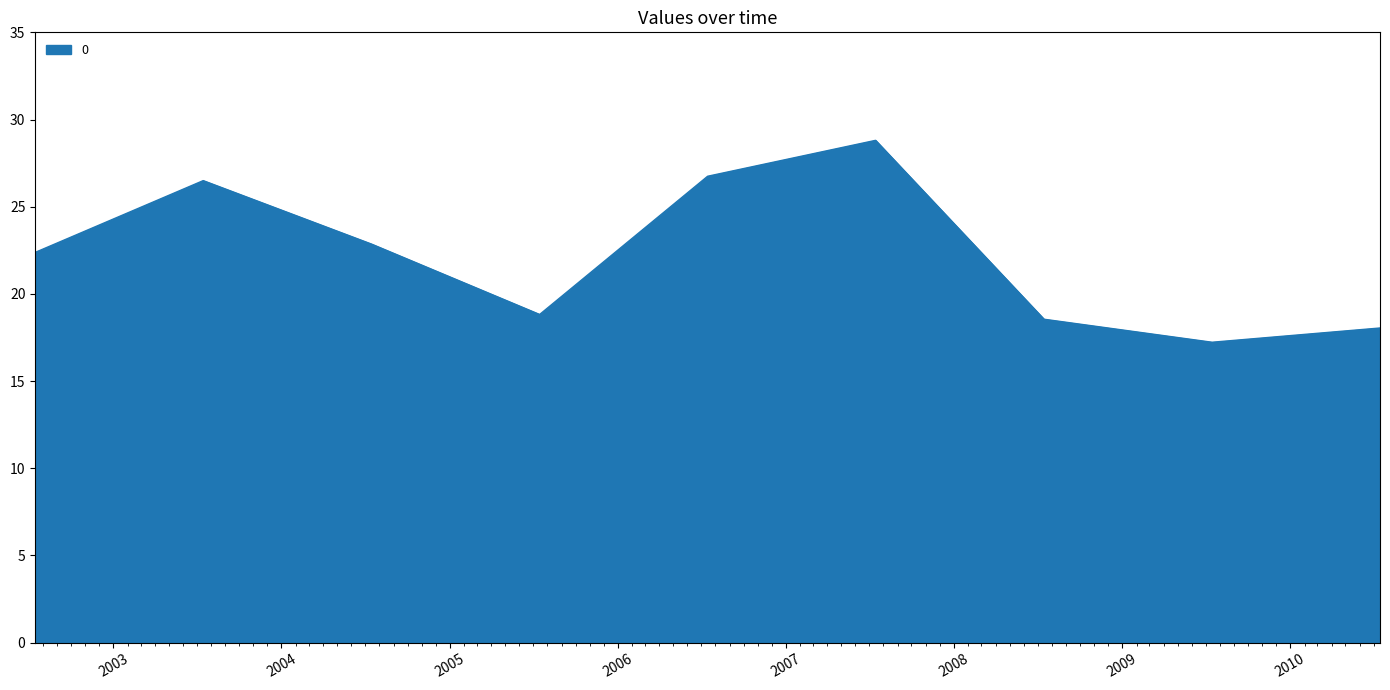

What is the difference between the maximum and minimum values?

11.6